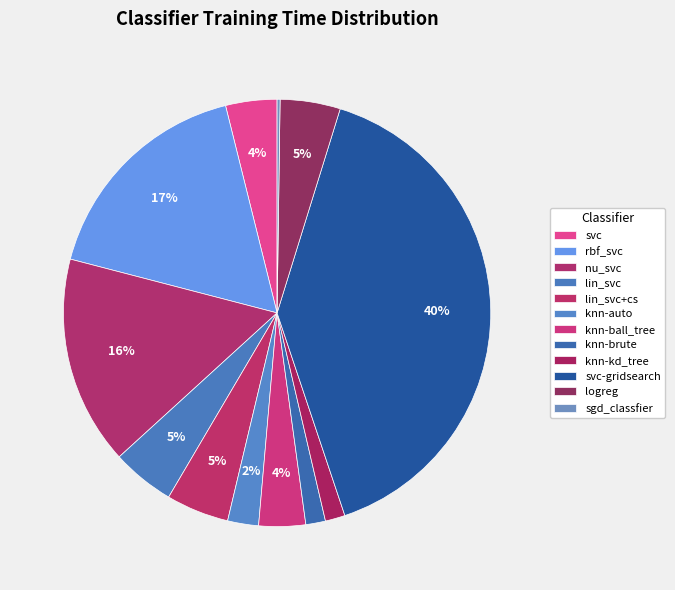

Rank the categories by value from lowest to highest.

sgd_classfier, knn-brute, knn-kd_tree, knn-auto, knn-ball_tree, svc, logreg, lin_svc+cs, lin_svc, nu_svc, rbf_svc, svc-gridsearch